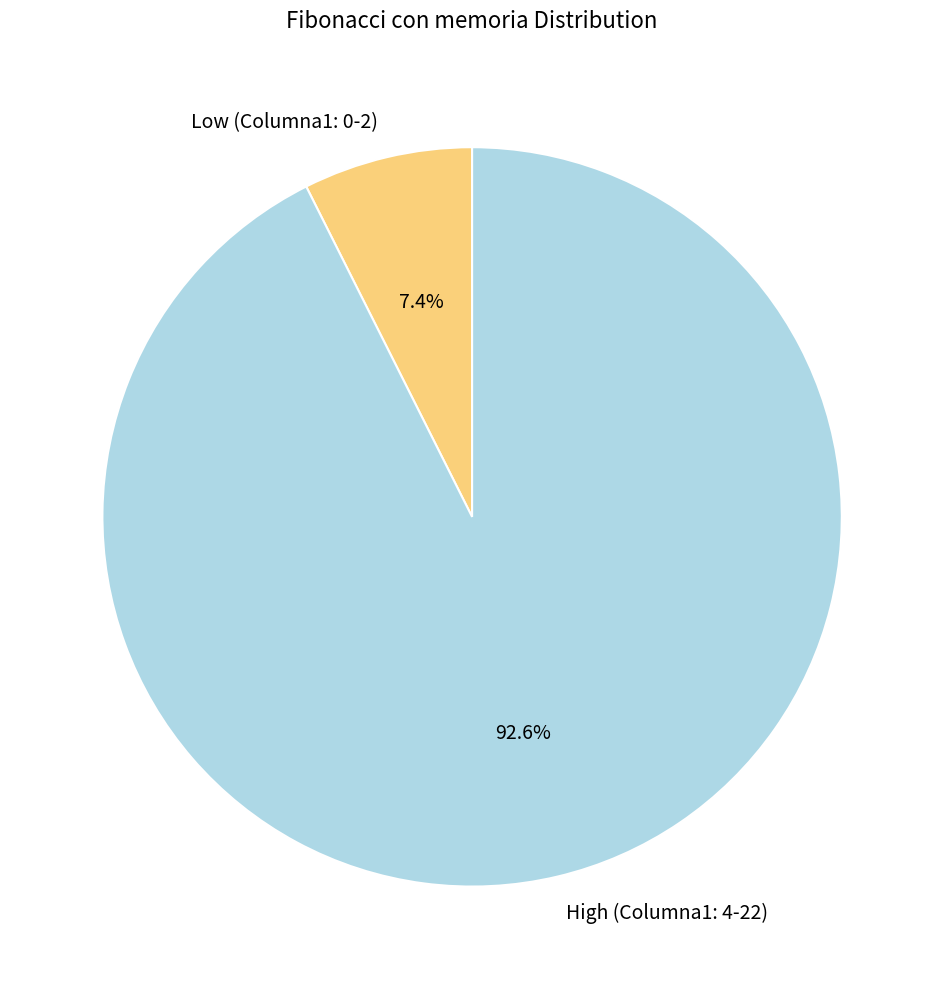

How many slices are in this pie chart?

2